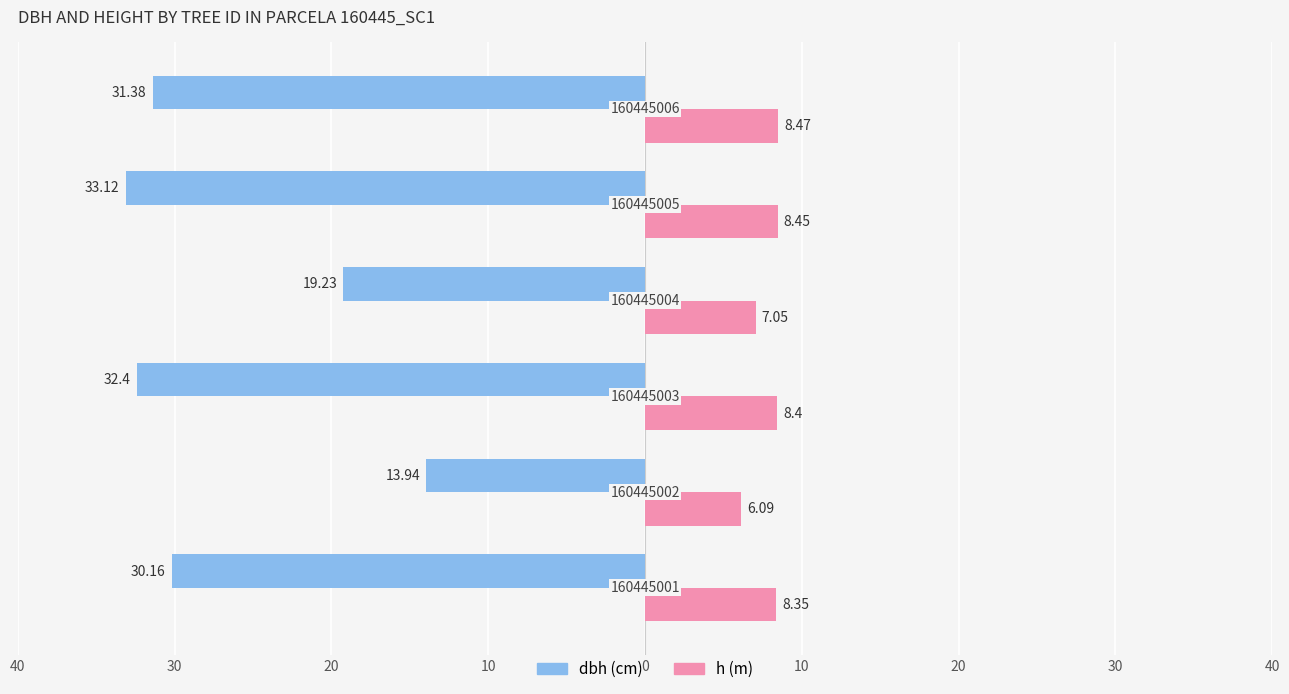

Are the bars horizontal?

Yes